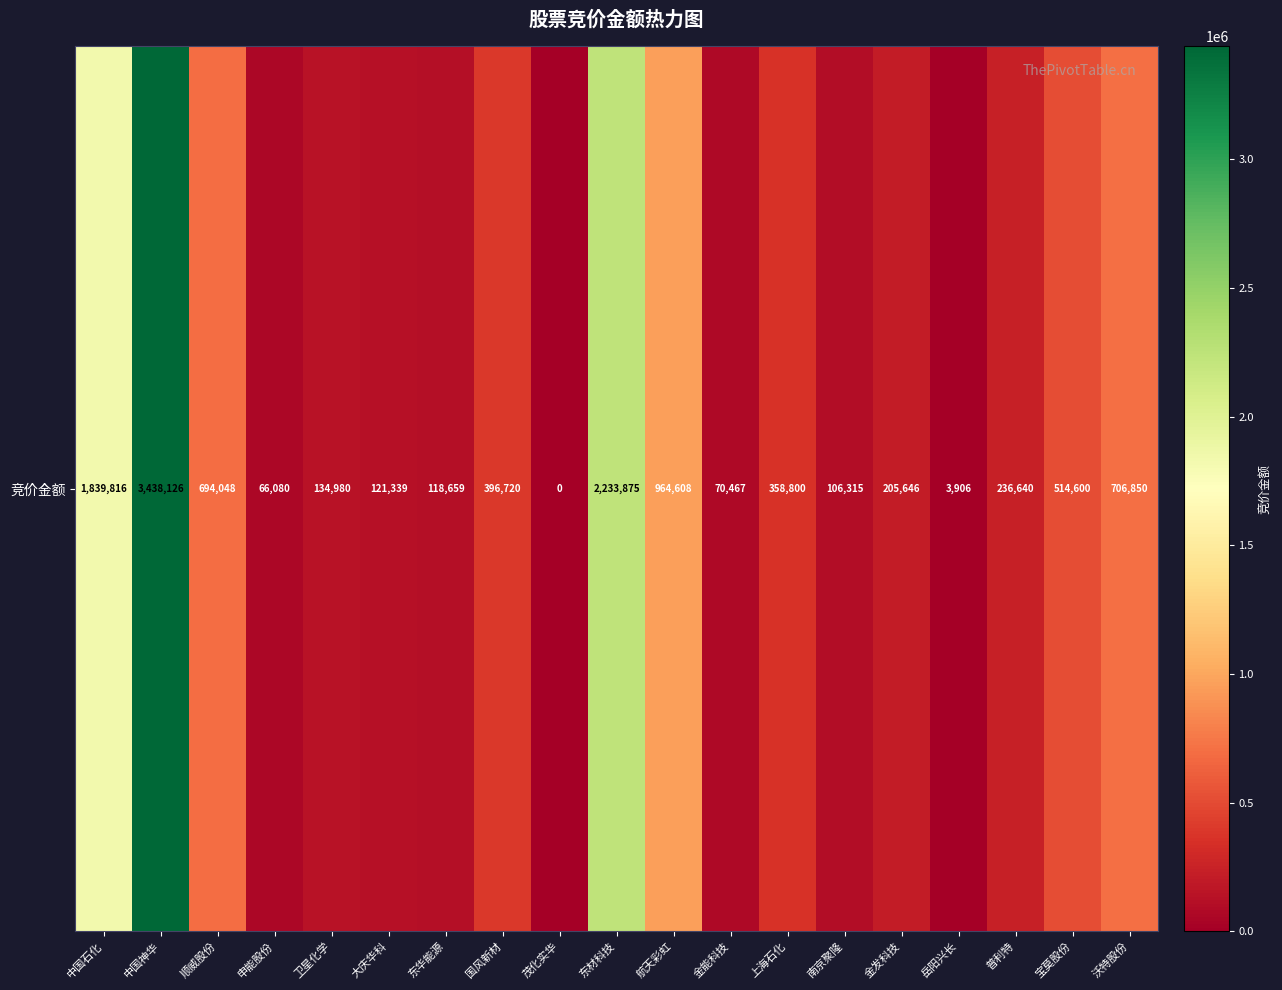

List the labels in order of value, largest first.

中国神华, 东材科技, 中国石化, 航天彩虹, 沃特股份, 顺威股份, 宝莫股份, 国风新材, 上海石化, 普利特, 金发科技, 卫星化学, 大庆华科, 东华能源, 南京聚隆, 金能科技, 申能股份, 岳阳兴长, 茂化实华